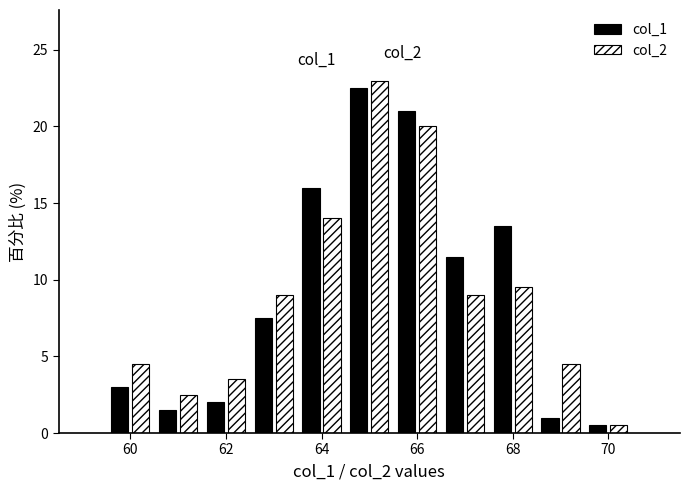

In the col_1 series, which range on the x-axis has the tallest bar?

64.5 to 65.5